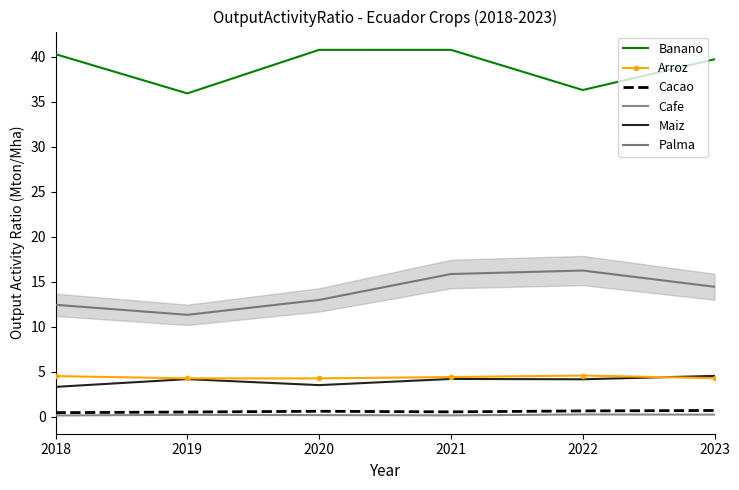

True or false: Banano and Cafe cross at least once.

False